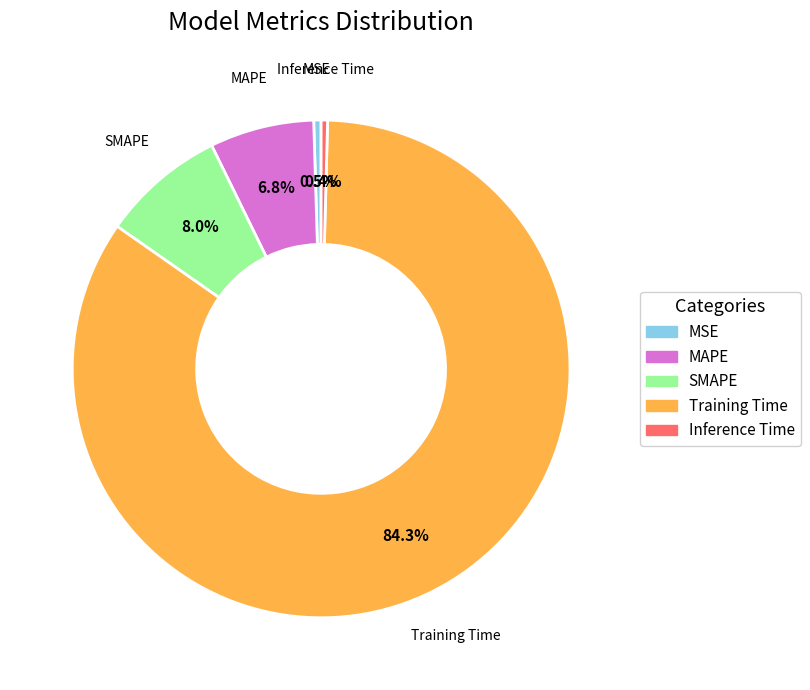

Which slice is the largest?

Training Time